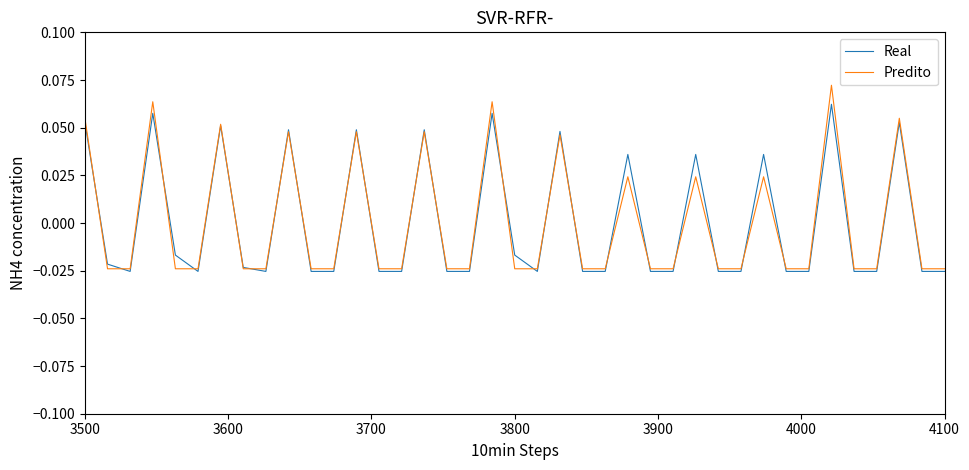

Which series has the largest range (max minus min)?

Predito